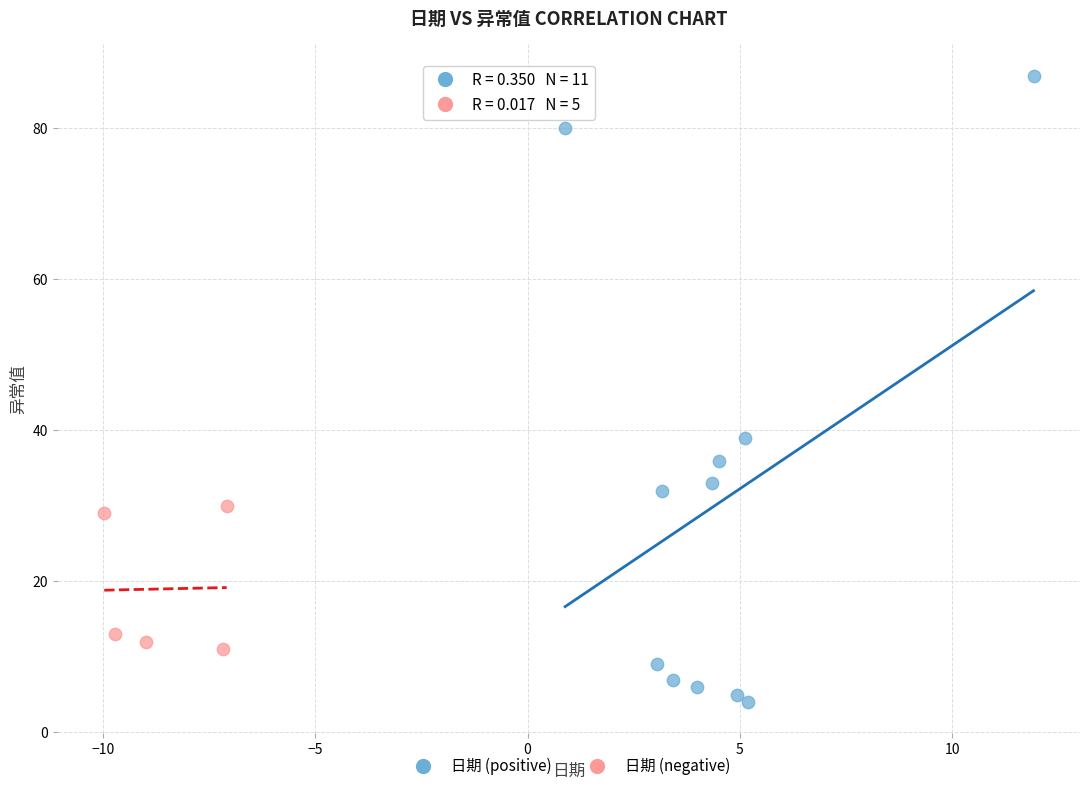

Which series contains the lowest Y value?

日期 (positive)